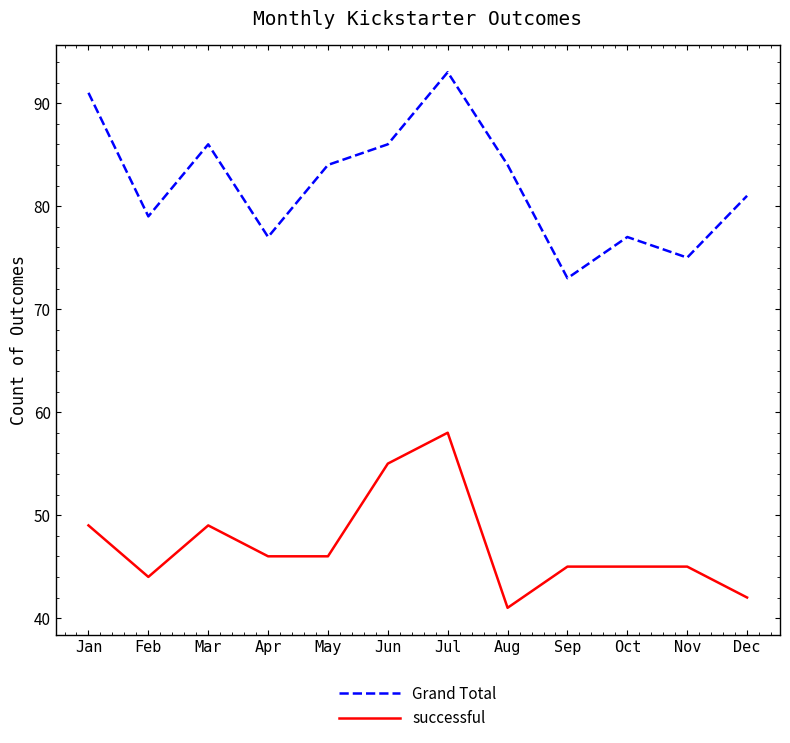

What is the difference between the second highest and minimum values in the Grand Total series?

18